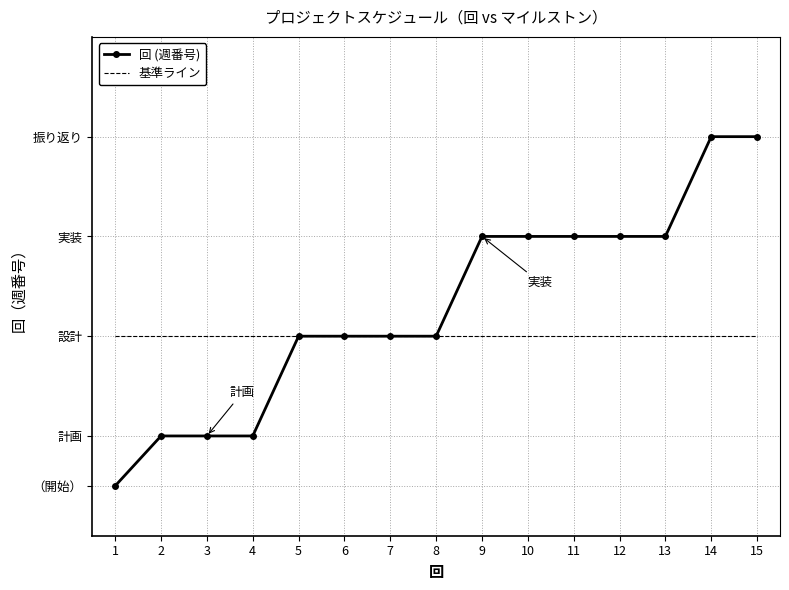

What are all the series names shown in the legend?

回 (週番号), 基準ライン